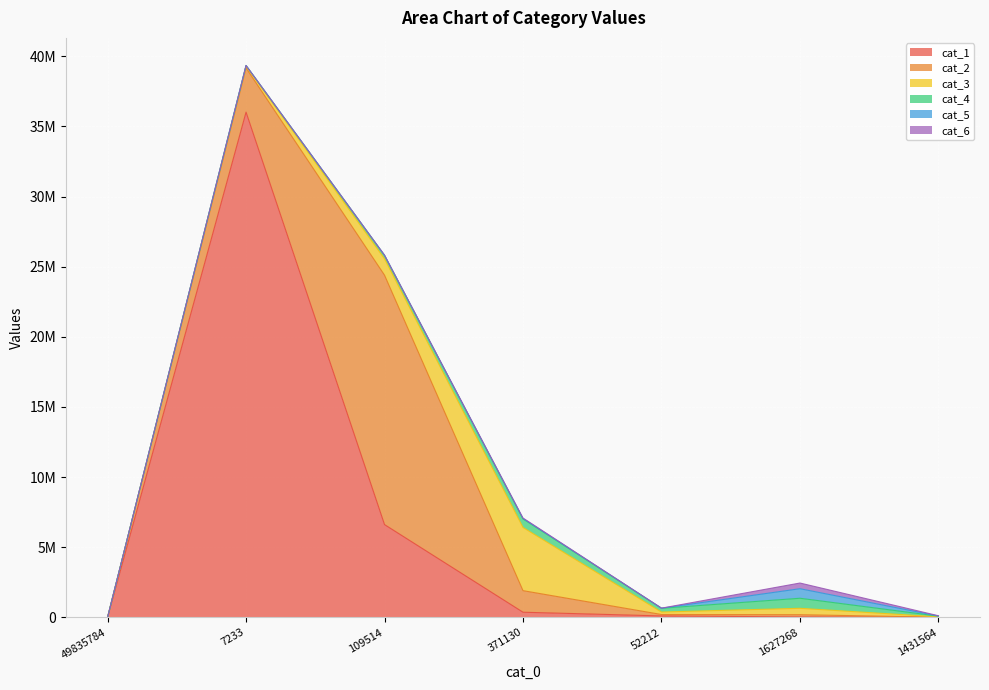

Which series has the largest total across all categories?

cat_1